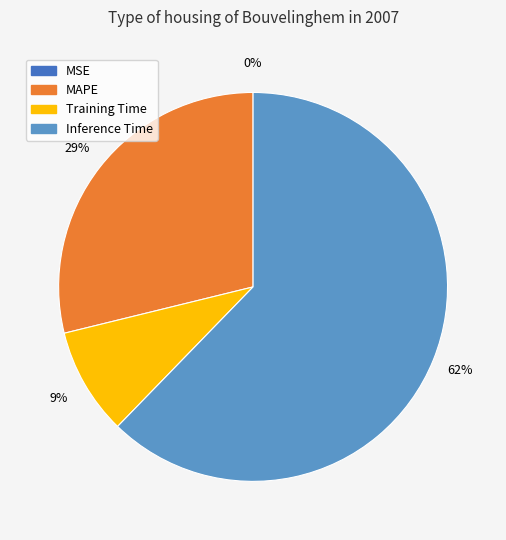

Is it true that Inference Time is 75% of the pie?

False